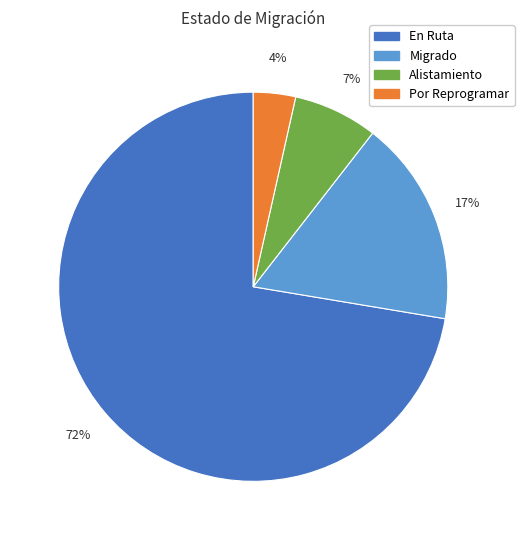

What is the largest slice in the pie chart?

En Ruta